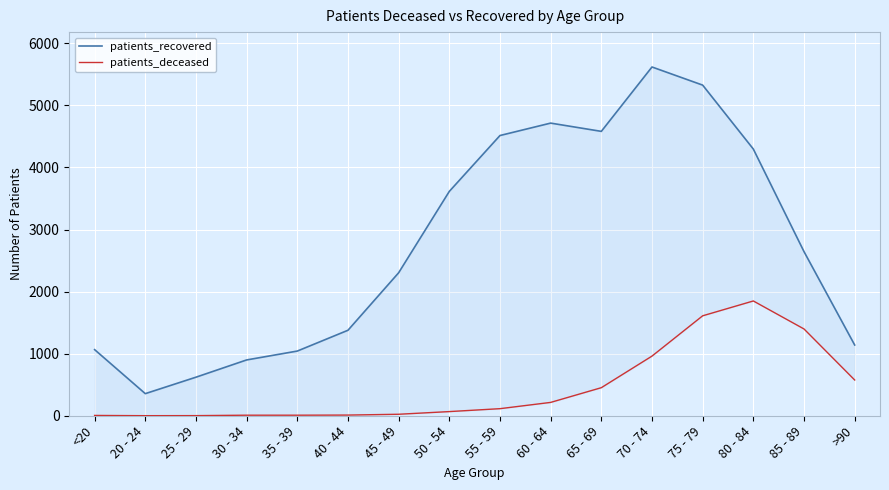

The value of patients_deceased at 80 - 84 is 1849. True or false?

True